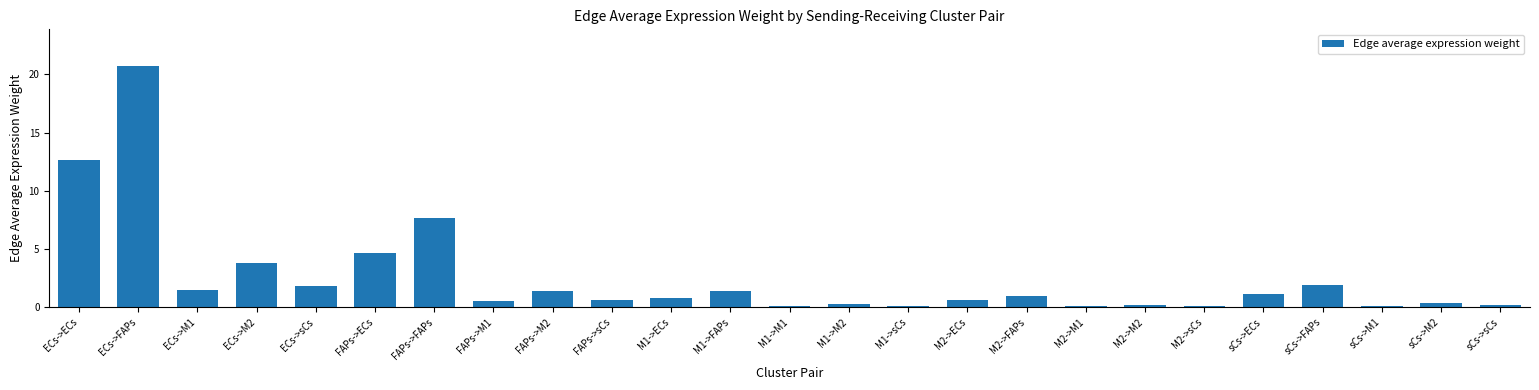

What is the change in value from ECs->ECs to sCs->ECs?

-11.4